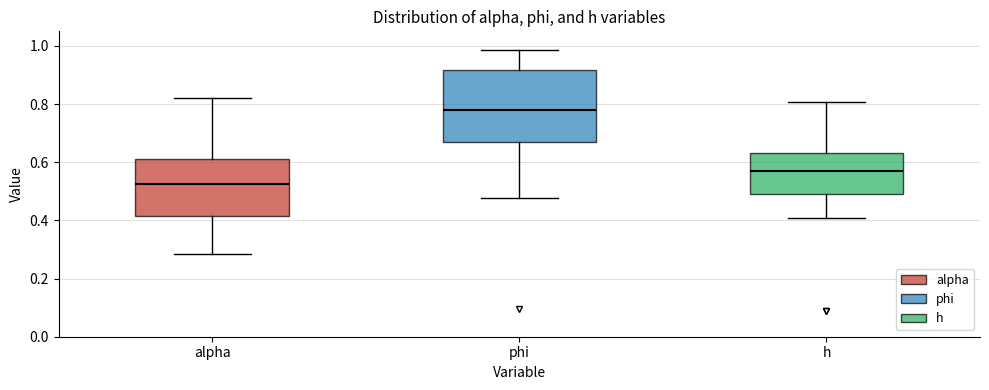

Comparing the boxes themselves (not the whiskers), which one is the tallest?

phi